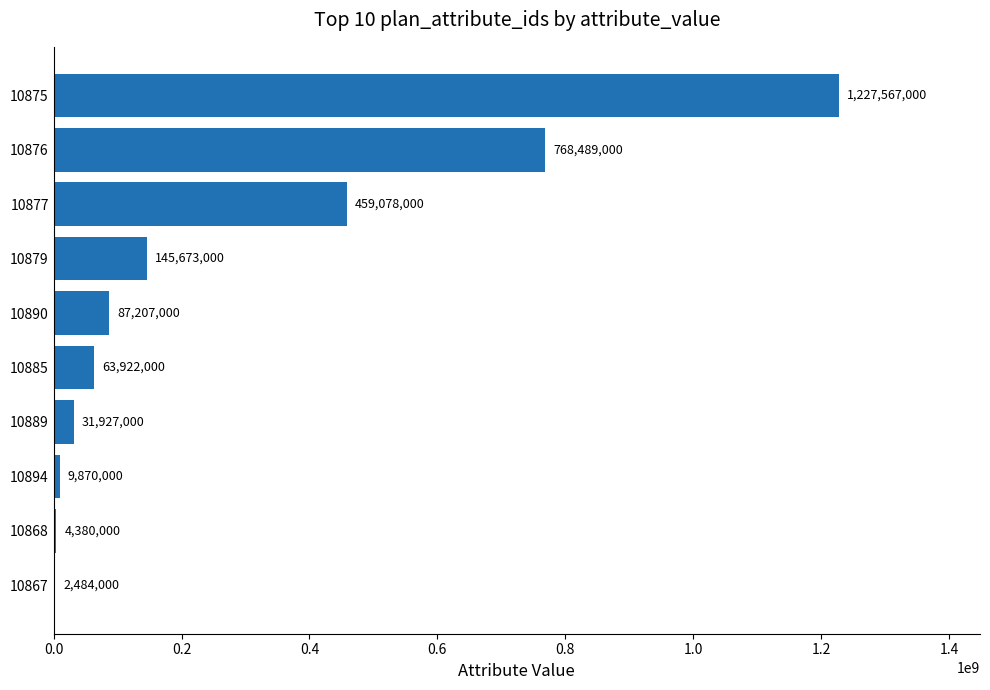

At which label is the value closest to 615025500?

10876